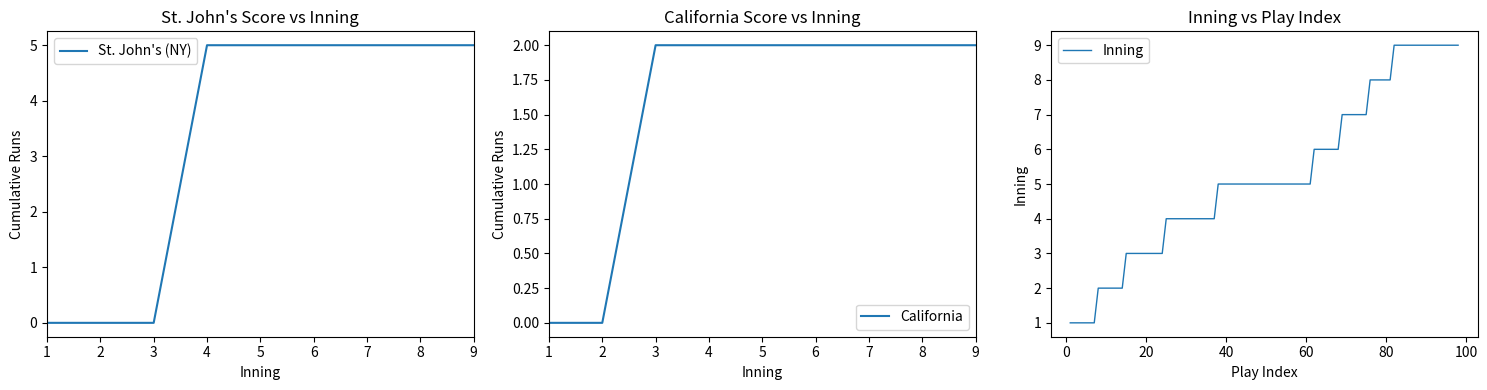

True or false: St. John's (NY) and California intersect in this chart.

False